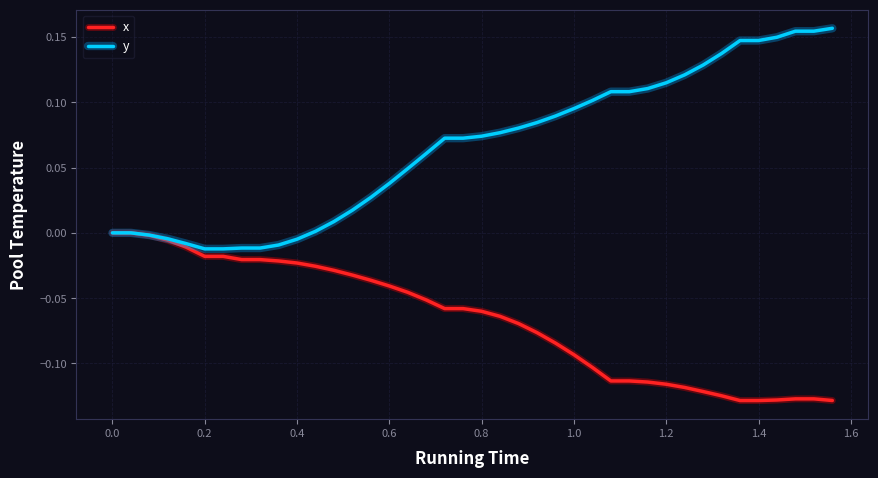

Which series has the largest total across all categories?

y